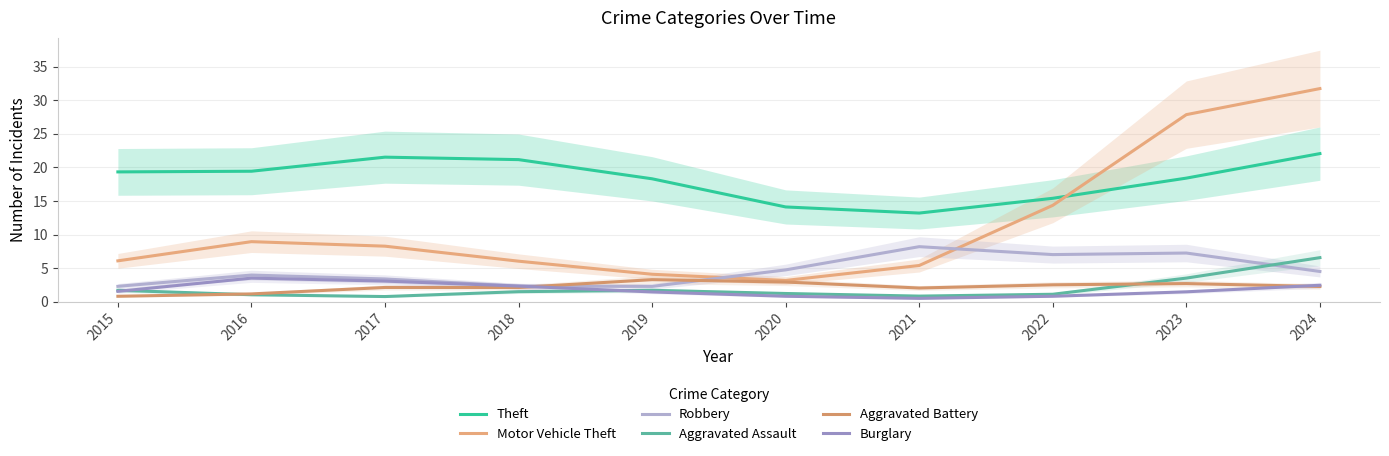

What is the sum of the Robbery values at 2021 and 2017?

11.6